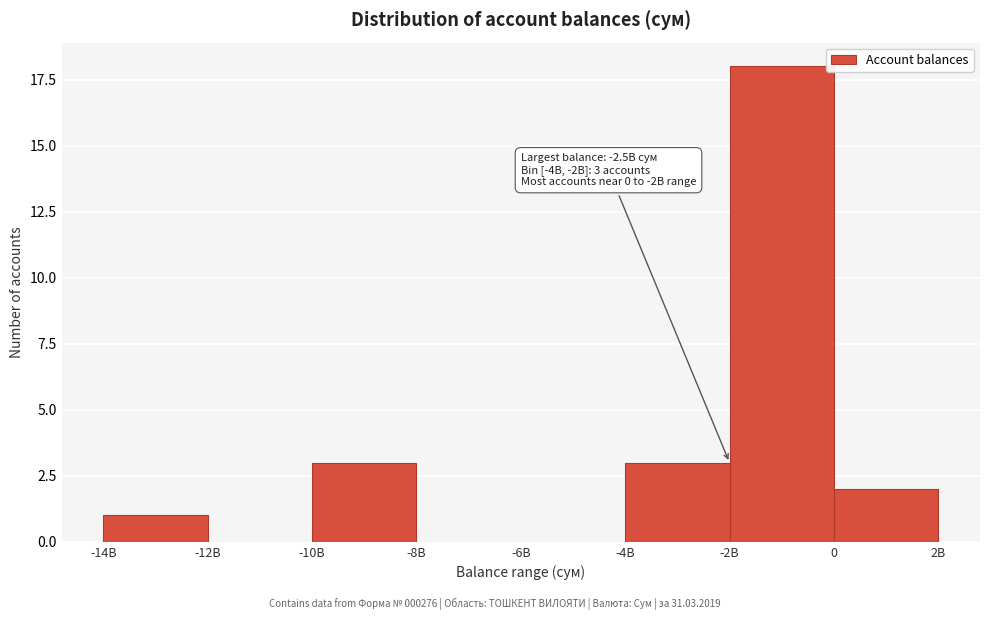

Reading left to right, extract all data points from this chart.

-14B=1	-12B=0	-10B=3	-8B=0	-6B=0	-4B=3	-2B=18	0=2